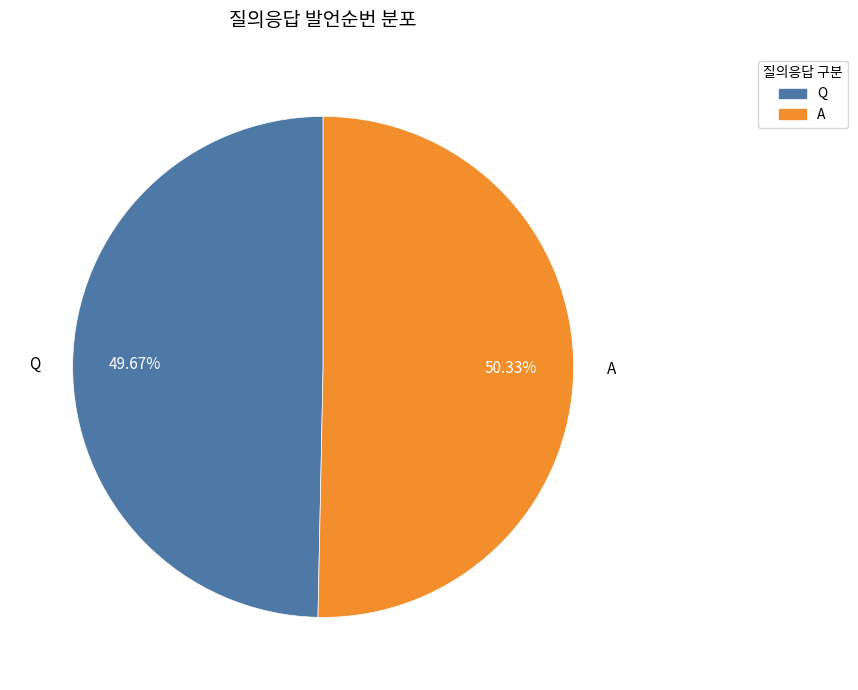

How many segments does this pie chart have?

2